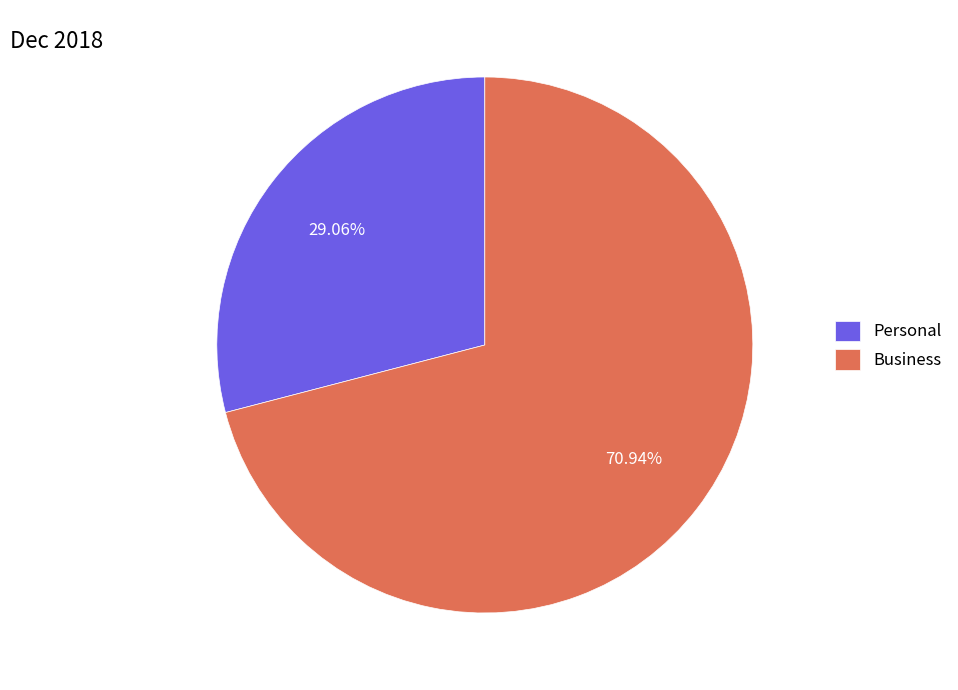

Which category has the biggest portion of the pie?

Business